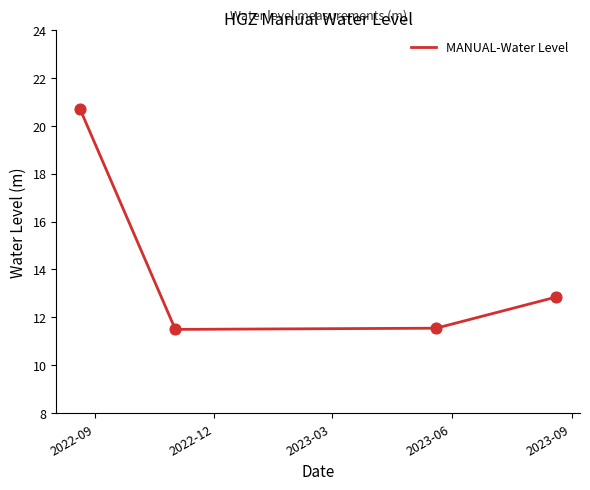

True or false: there are more than 1 points higher than both neighbors.

False